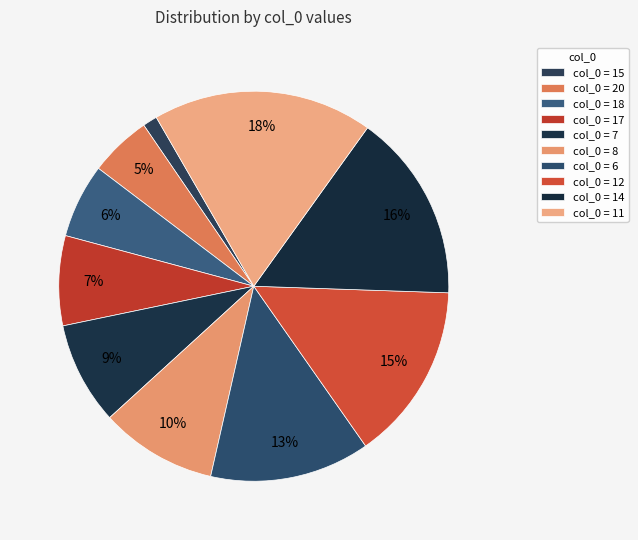

Is there any slice that represents more than half of the pie?

No